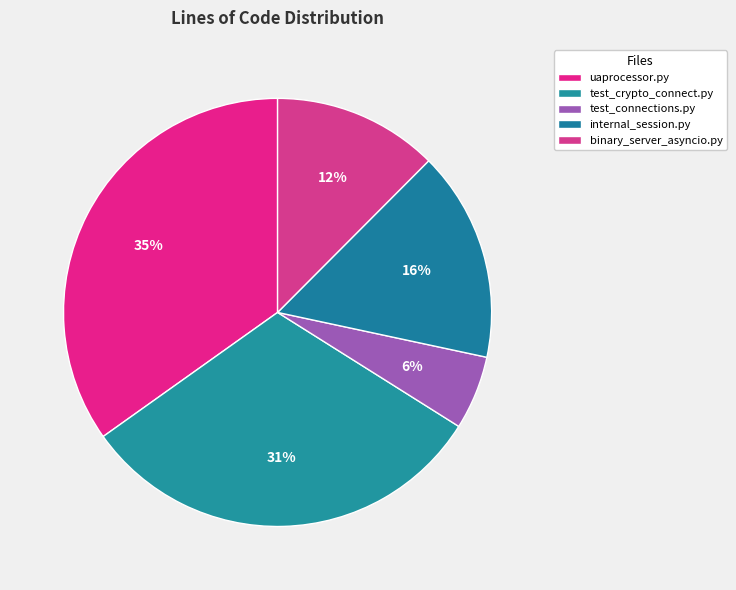

Is there any slice that represents more than half of the pie?

No